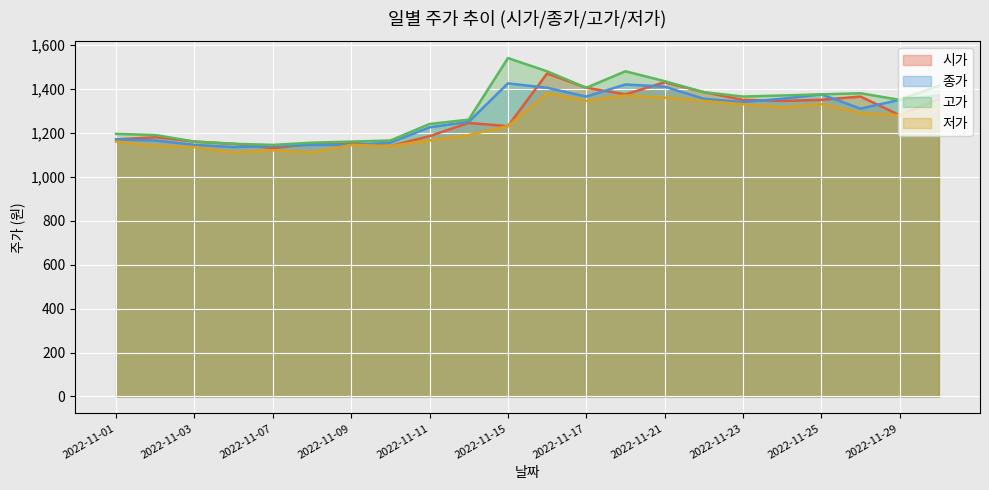

Reading right to left, list all the values displayed in this chart.

시가: 2022-11-30=1355	2022-11-29=1280	2022-11-28=1365	2022-11-25=1350	2022-11-24=1345	2022-11-23=1350	2022-11-22=1385	2022-11-21=1430	2022-11-18=1375	2022-11-17=1405	2022-11-16=1470	2022-11-15=1230	2022-11-14=1245	2022-11-11=1185	2022-11-10=1140	2022-11-09=1155	2022-11-08=1150	2022-11-07=1130	2022-11-04=1150	2022-11-03=1160	2022-11-02=1180	2022-11-01=1170
종가: 2022-11-30=1370	2022-11-29=1350	2022-11-28=1310	2022-11-25=1375	2022-11-24=1355	2022-11-23=1340	2022-11-22=1355	2022-11-21=1410	2022-11-18=1420	2022-11-17=1365	2022-11-16=1405	2022-11-15=1425	2022-11-14=1250	2022-11-11=1225	2022-11-10=1155	2022-11-09=1145	2022-11-08=1145	2022-11-07=1140	2022-11-04=1135	2022-11-03=1145	2022-11-02=1165	2022-11-01=1170
고가: 2022-11-30=1415	2022-11-29=1350	2022-11-28=1380	2022-11-25=1375	2022-11-24=1370	2022-11-23=1365	2022-11-22=1385	2022-11-21=1435	2022-11-18=1480	2022-11-17=1405	2022-11-16=1480	2022-11-15=1540	2022-11-14=1260	2022-11-11=1240	2022-11-10=1165	2022-11-09=1160	2022-11-08=1155	2022-11-07=1145	2022-11-04=1150	2022-11-03=1160	2022-11-02=1190	2022-11-01=1195
저가: 2022-11-30=1315	2022-11-29=1280	2022-11-28=1290	2022-11-25=1330	2022-11-24=1315	2022-11-23=1330	2022-11-22=1345	2022-11-21=1360	2022-11-18=1370	2022-11-17=1345	2022-11-16=1380	2022-11-15=1230	2022-11-14=1190	2022-11-11=1165	2022-11-10=1140	2022-11-09=1145	2022-11-08=1110	2022-11-07=1120	2022-11-04=1110	2022-11-03=1135	2022-11-02=1140	2022-11-01=1160